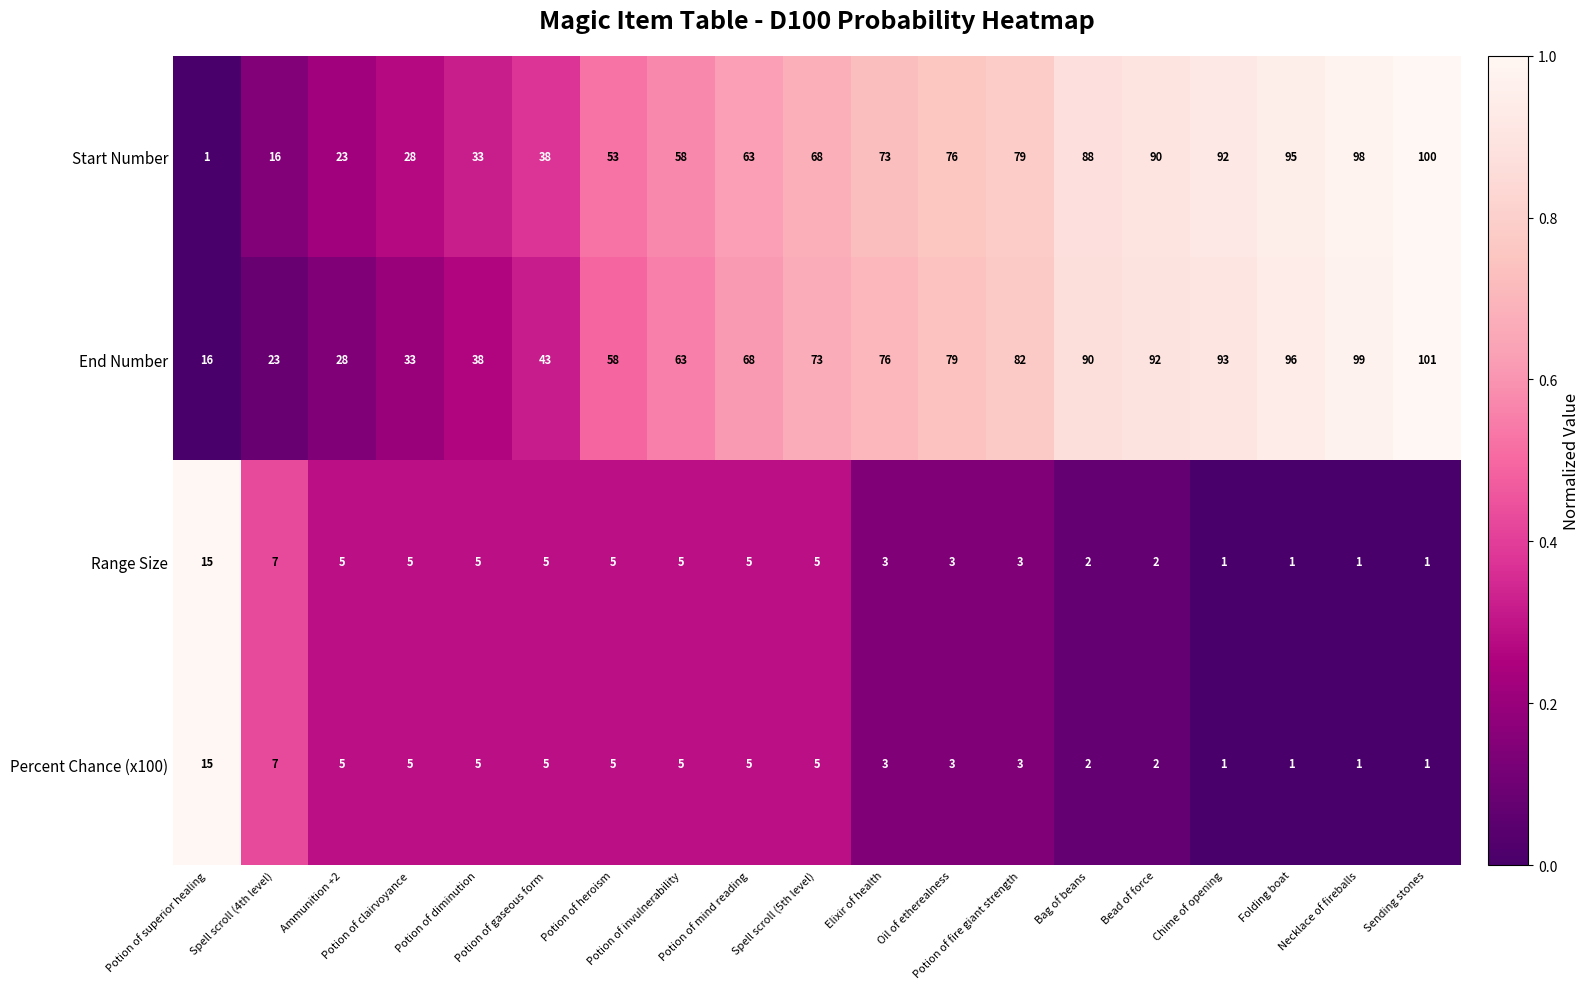

Which series has the largest total across all categories?

End Number